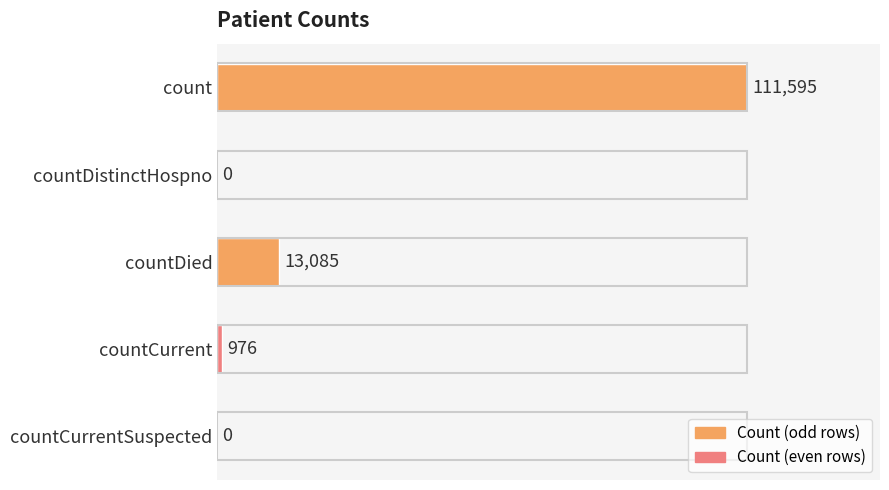

What is the change in value from count to countDistinctHospno?

-111595